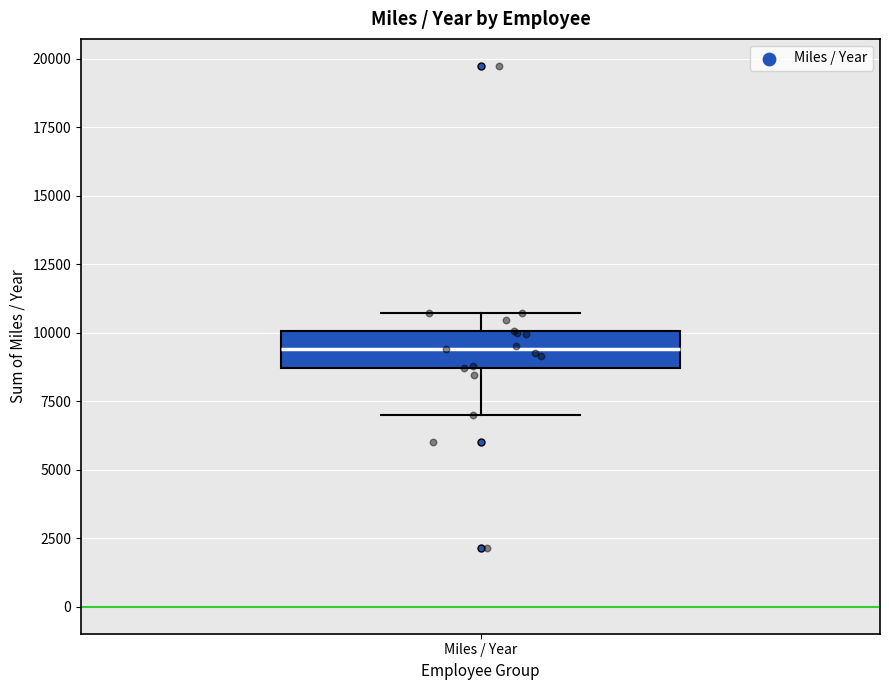

Transcribe this box plot: give where the median line is, the range the box spans, and where the two whiskers end, as read against the y-axis. The values are not printed on the chart, so give them approximately, as read against the axis.

median 9500, box 8500 to 10000, whiskers 7000 to 10500